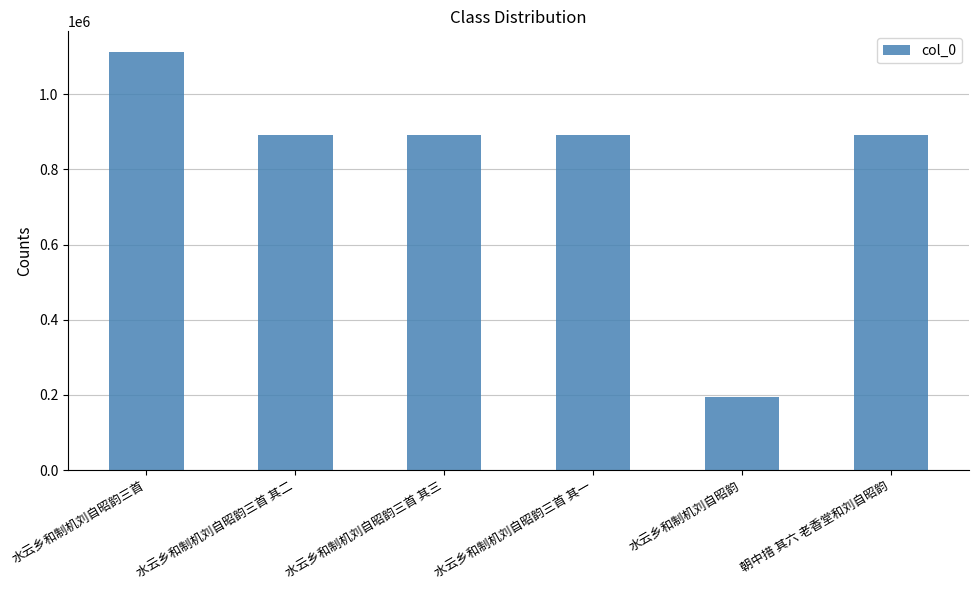

How many categories are shown in the chart?

6